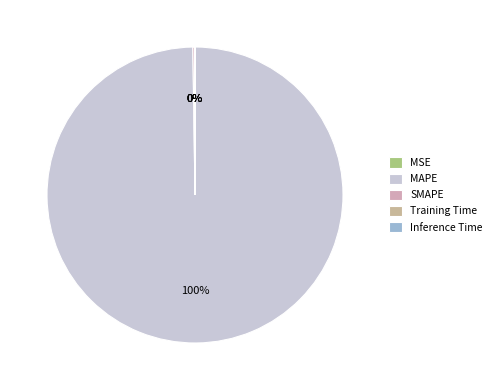

Count the number of slices in the pie.

5